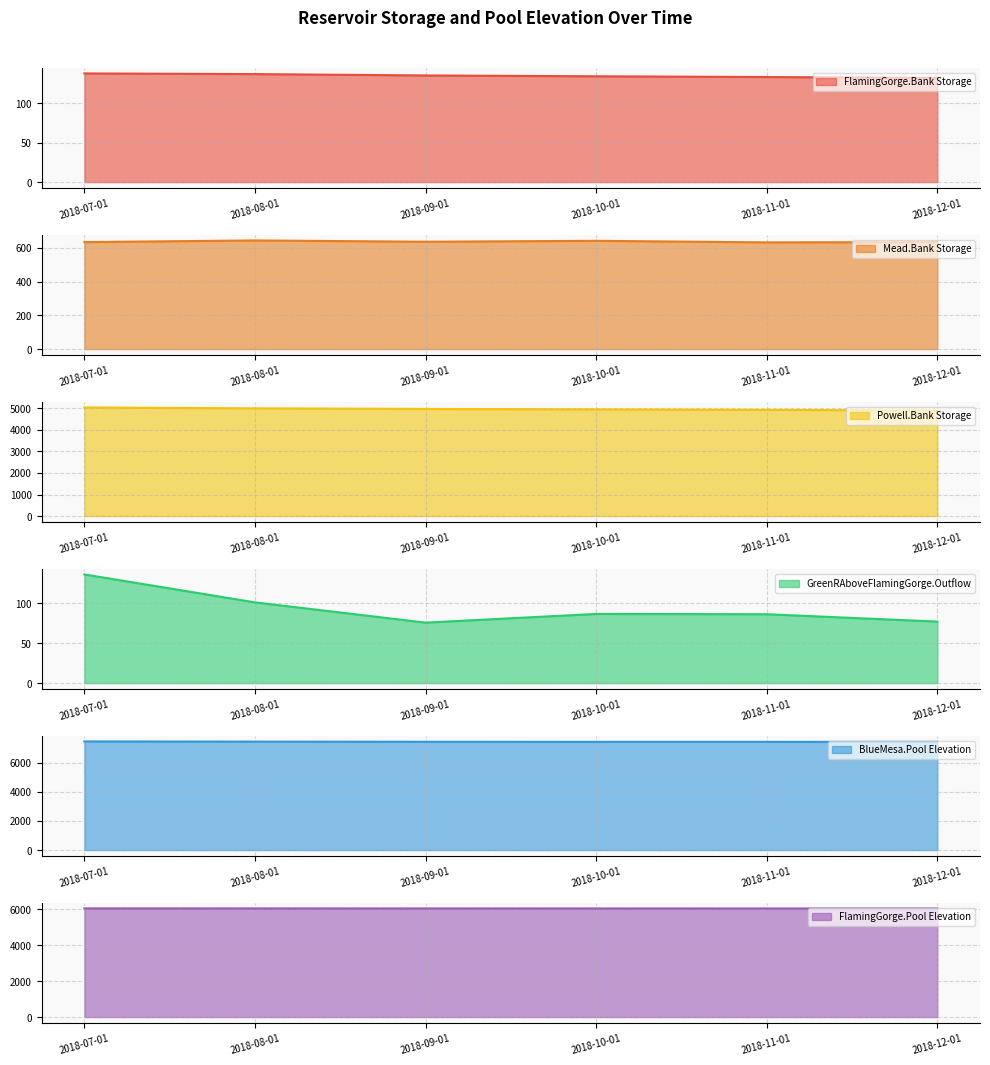

Reading left to right, extract all data points from this chart.

FlamingGorge.Bank Storage: 137.8	136.9	135.2	134.1	133.2	132.0
Mead.Bank Storage: 633.2	643.1	635.4	640.9	631.6	633.4
Powell.Bank Storage: 5041.1	4998.3	4971.8	4948.7	4927.6	4898.6
GreenRAboveFlamingGorge.Outflow: 136.4	101.3	75.9	86.8	86.4	77.2
BlueMesa.Pool Elevation: 7463.3	7451.3	7441.2	7435.3	7435.6	7435.8
FlamingGorge.Pool Elevation: 6031.9	6031.4	6030.3	6029.6	6029.0	6028.2